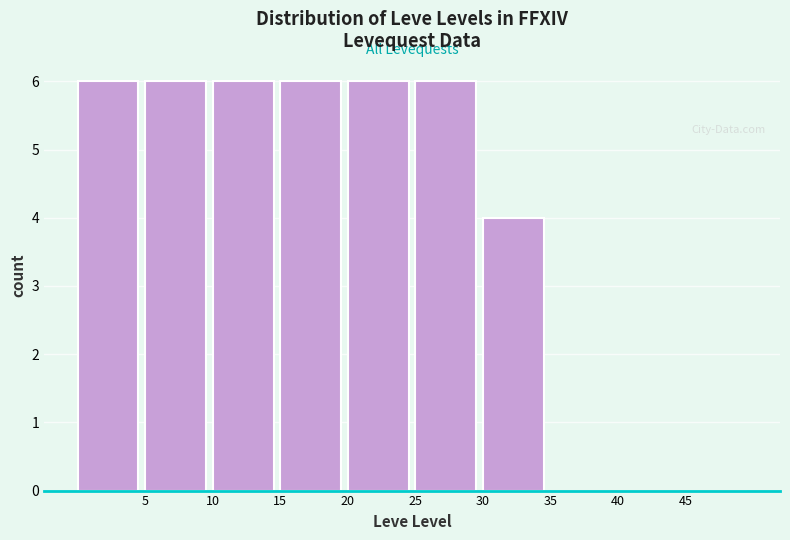

What is the height of the bar covering 25 to 30 on the x-axis? The values are not printed on the chart, so give them approximately, as read against the axis.

6